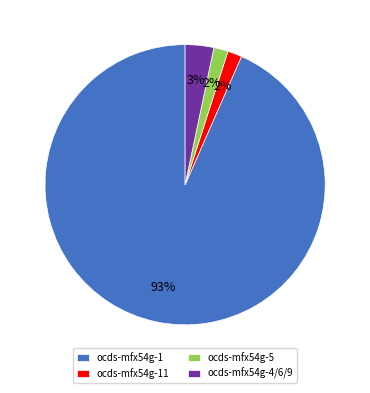

What is the largest slice in the pie chart?

ocds-mfx54g-1